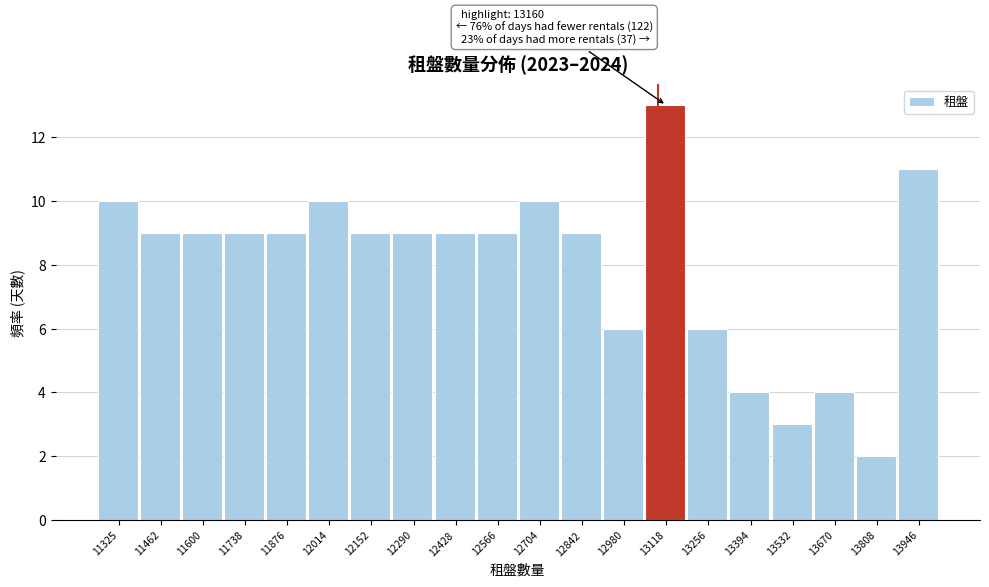

Reading left to right, extract all data points from this chart.

11325=10	11462=9	11600=9	11738=9	11876=9	12014=10	12152=9	12290=9	12428=9	12566=9	12704=10	12842=9	12980=6	13118=13	13256=6	13394=4	13532=3	13670=4	13808=2	13946=11